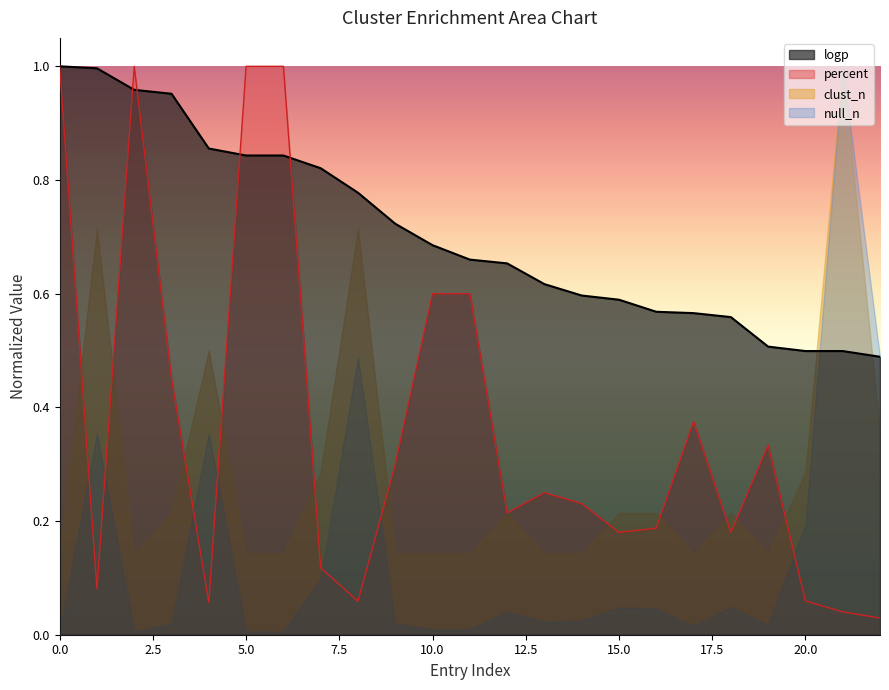

How many intersections are there between null_n and percent?

7